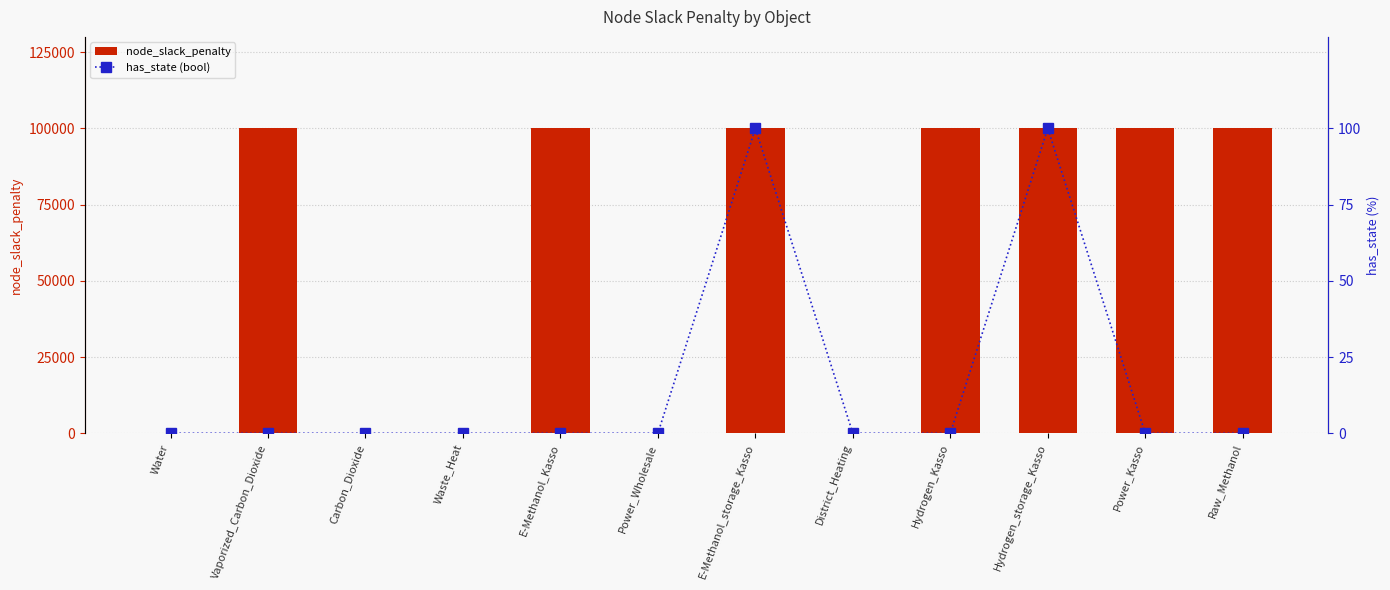

What are all the series names shown in the legend?

node_slack_penalty, has_state (bool)